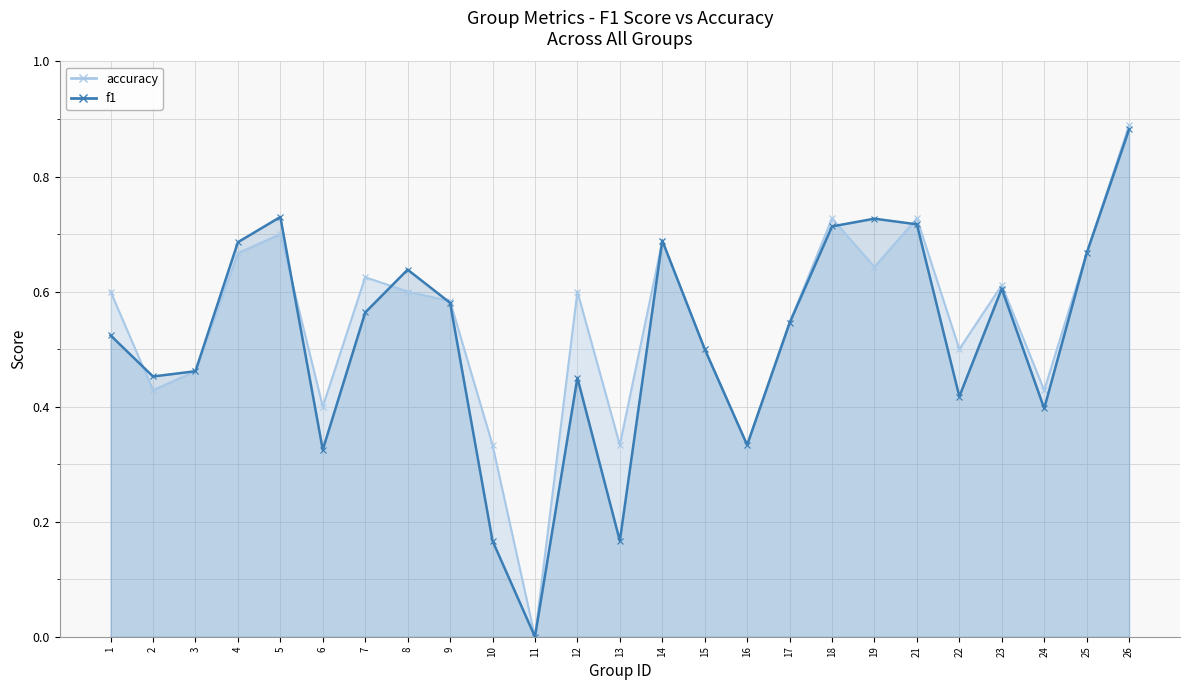

Is it true that f1 equals 0.2 at 13?

True